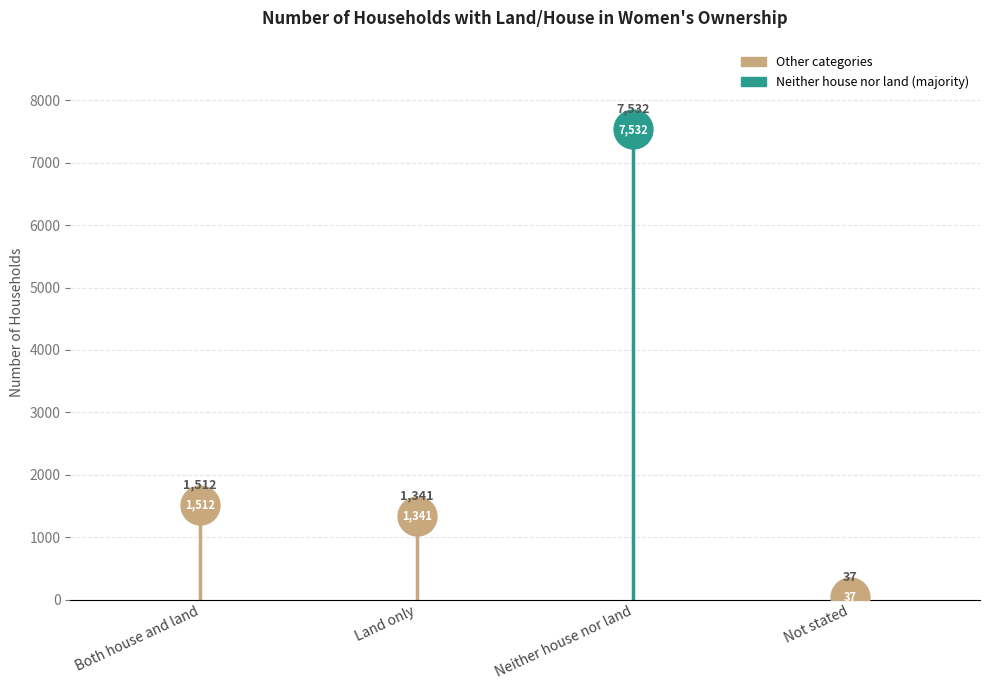

What position from the right is Neither house nor land?

2